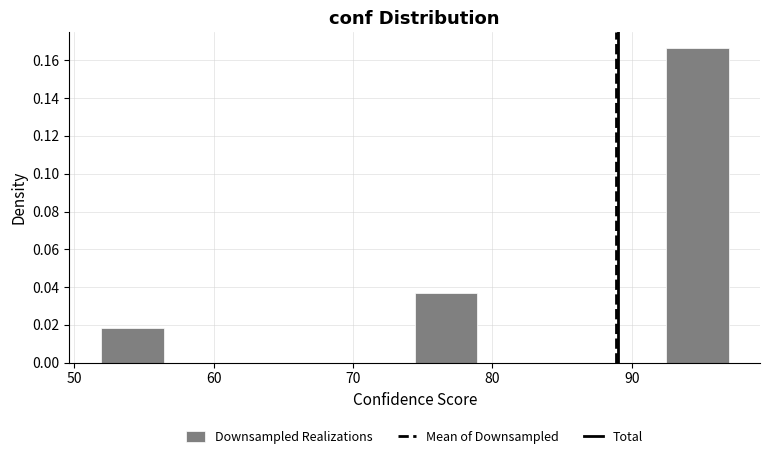

Over which range of the x-axis is the bar tallest?

92 to 97